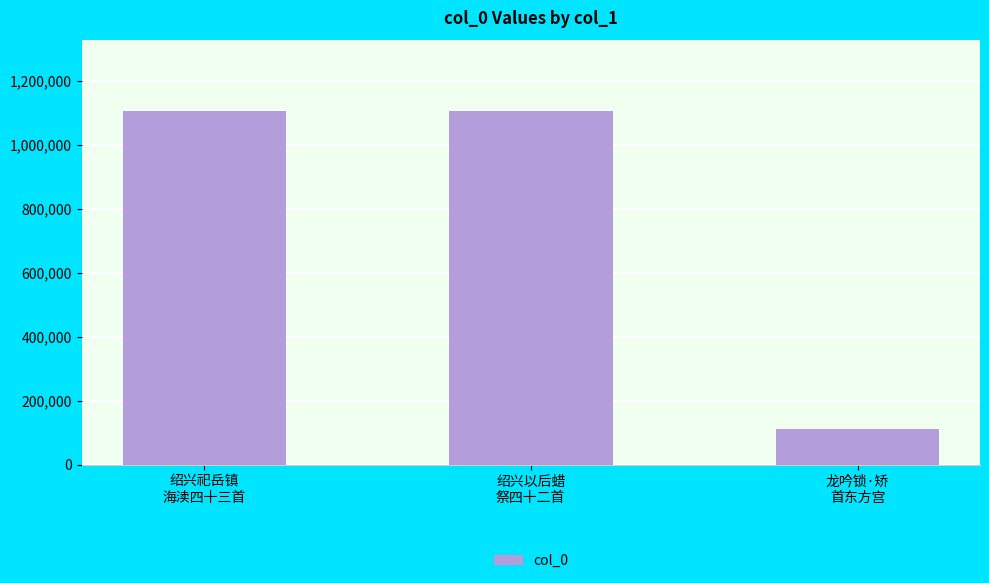

How many bars are there in total?

3